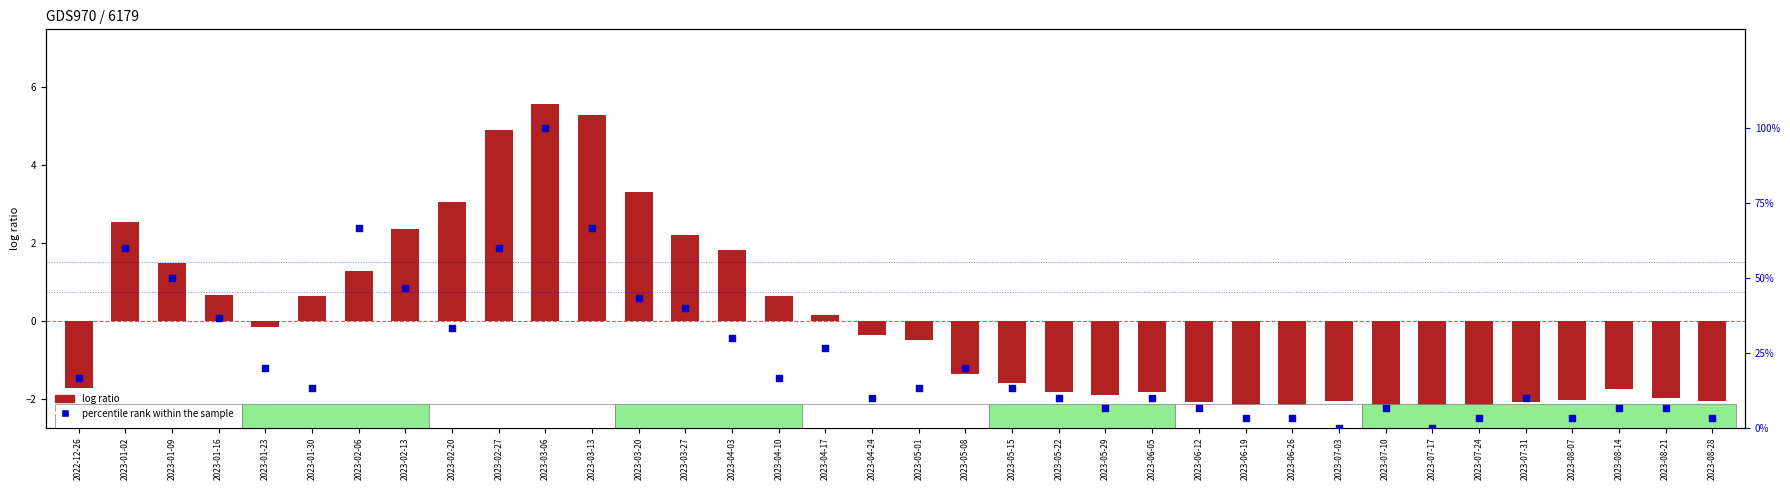

Which series reaches the minimum Y coordinate?

log ratio